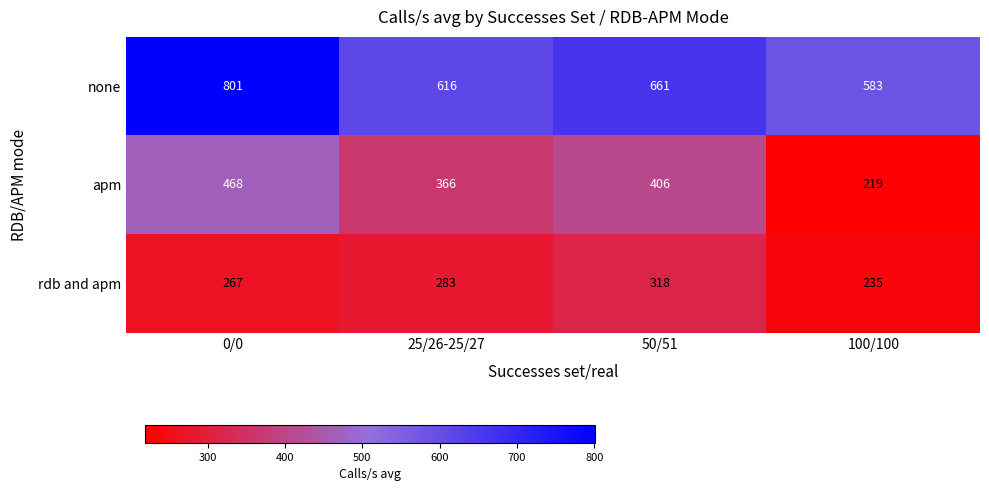

Reading left to right, transcribe all the data shown in this chart.

none: 0/0=801	25/26-25/27=616	50/51=661	100/100=583
apm: 0/0=468	25/26-25/27=366	50/51=406	100/100=219
rdb and apm: 0/0=267	25/26-25/27=283	50/51=318	100/100=235